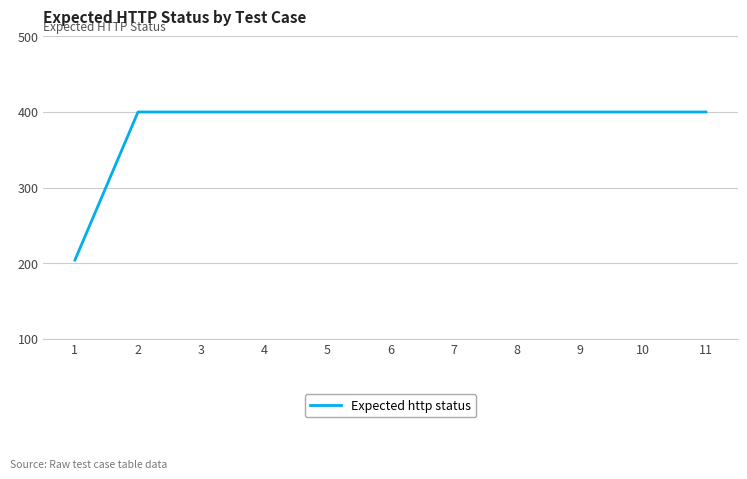

What value does the data have at 6?

400